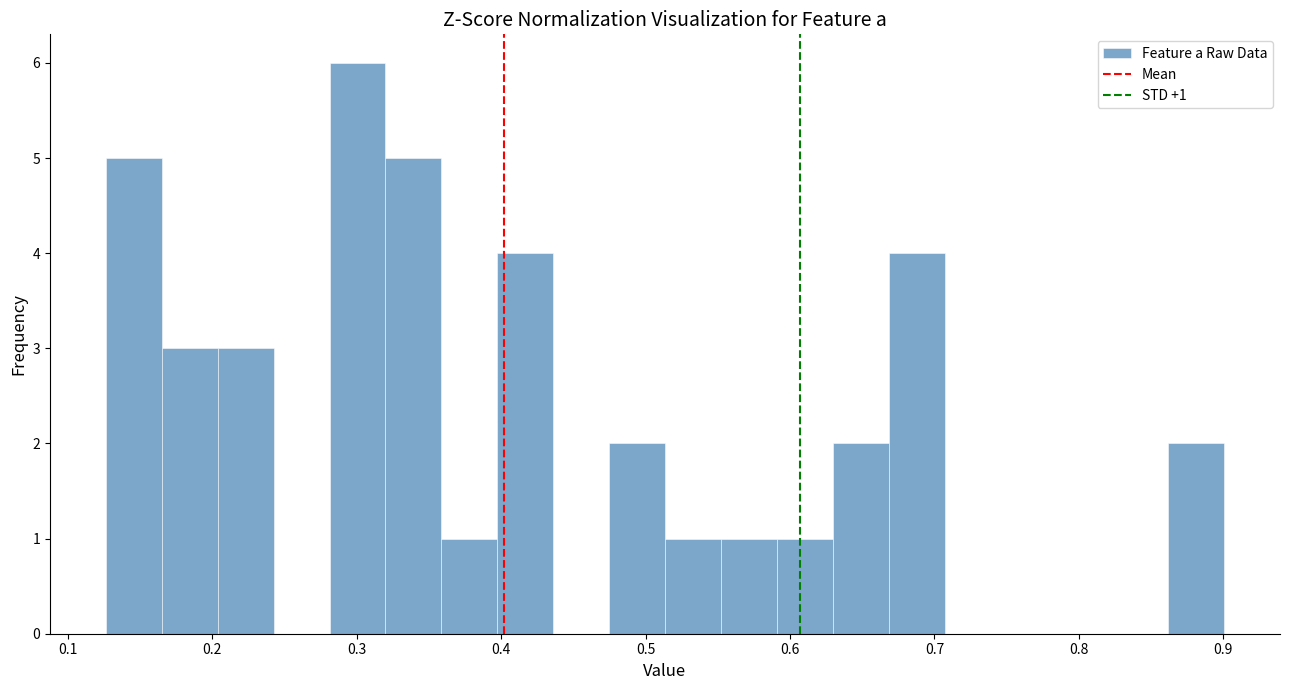

Around what value on the x-axis is the tallest bar? Give the approximate position of its centre, as read against the axis.

0.30